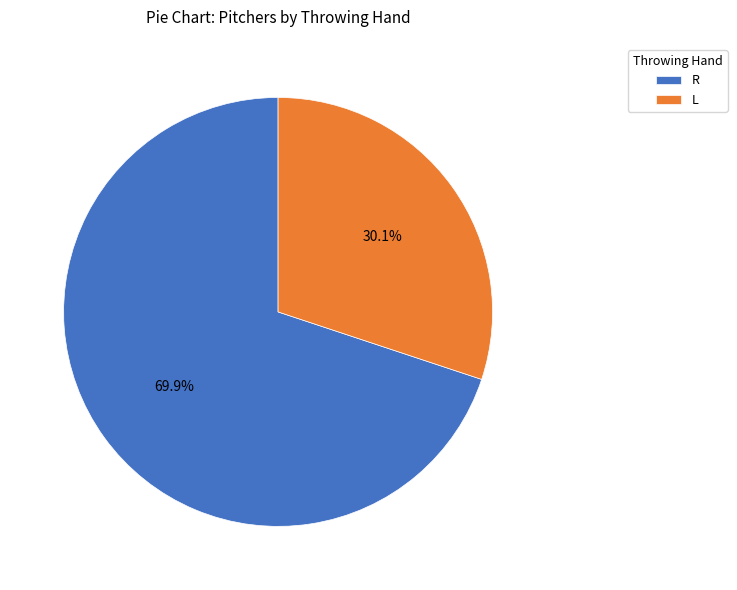

Which category has the biggest portion of the pie?

R